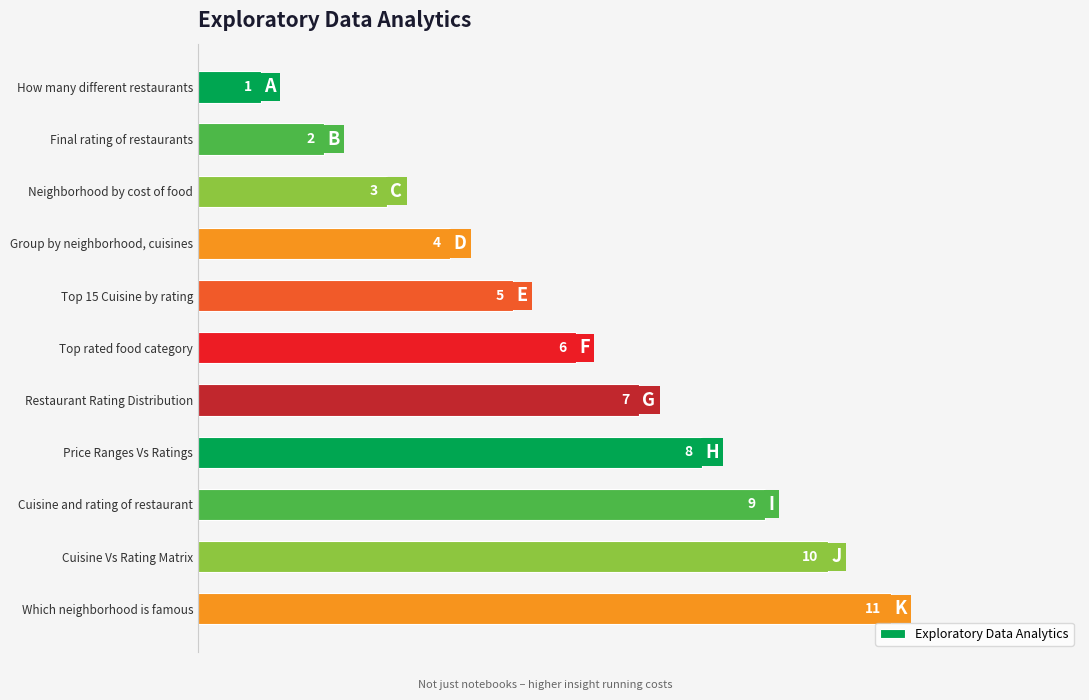

Read the value at Cuisine and rating of restaurant, to the nearest 10.

10